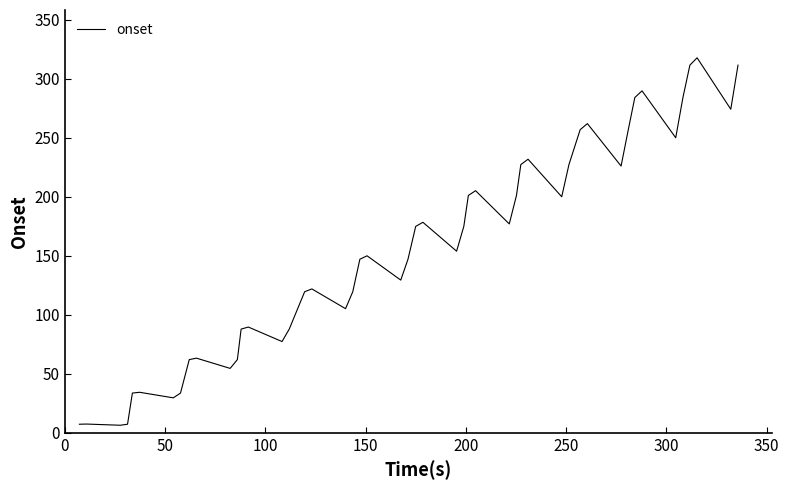

What is the difference between the maximum and minimum values?

311.6